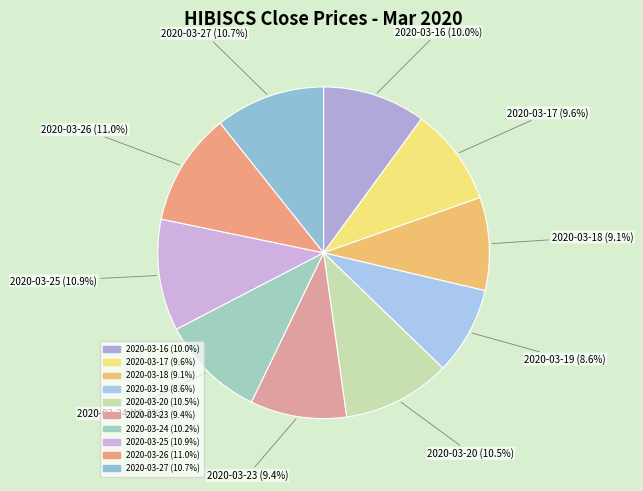

To the nearest percent, what percentage of the pie is 2020-03-16?

10%